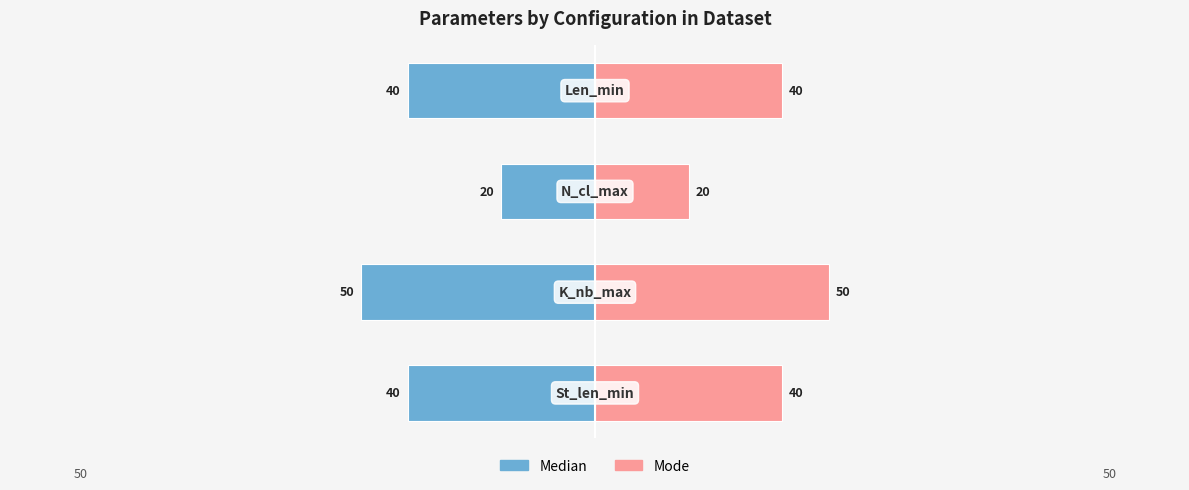

What are all the series names shown in the legend?

Median, Mode